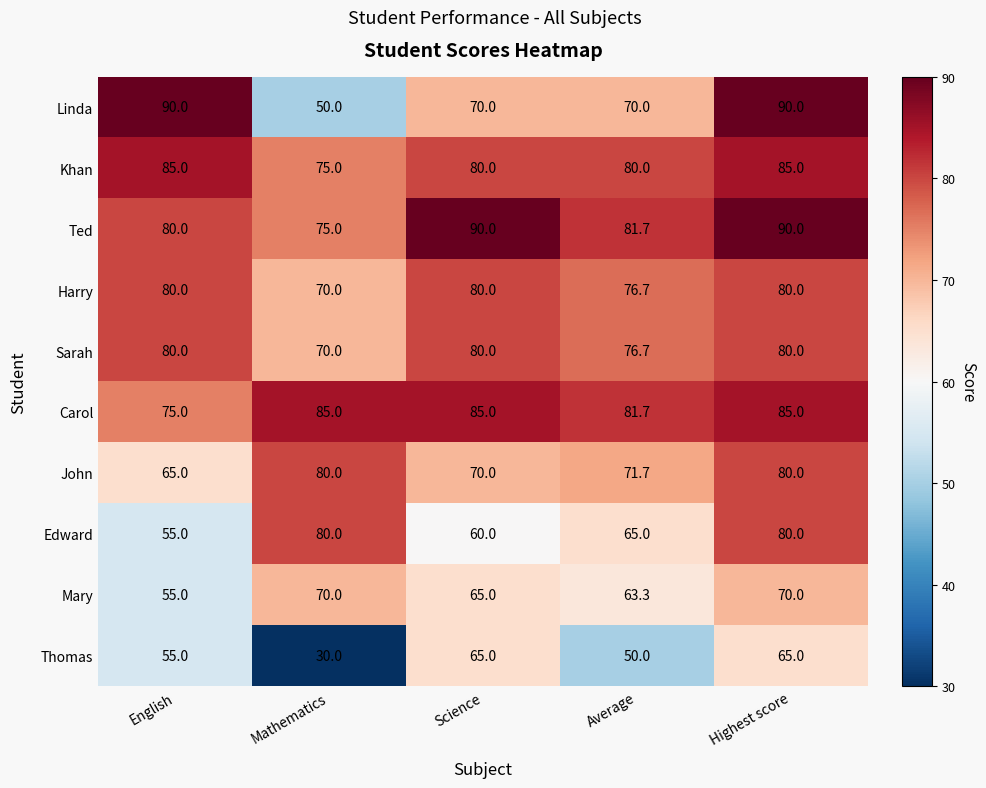

Which series changed the most between English and Mathematics?

Linda